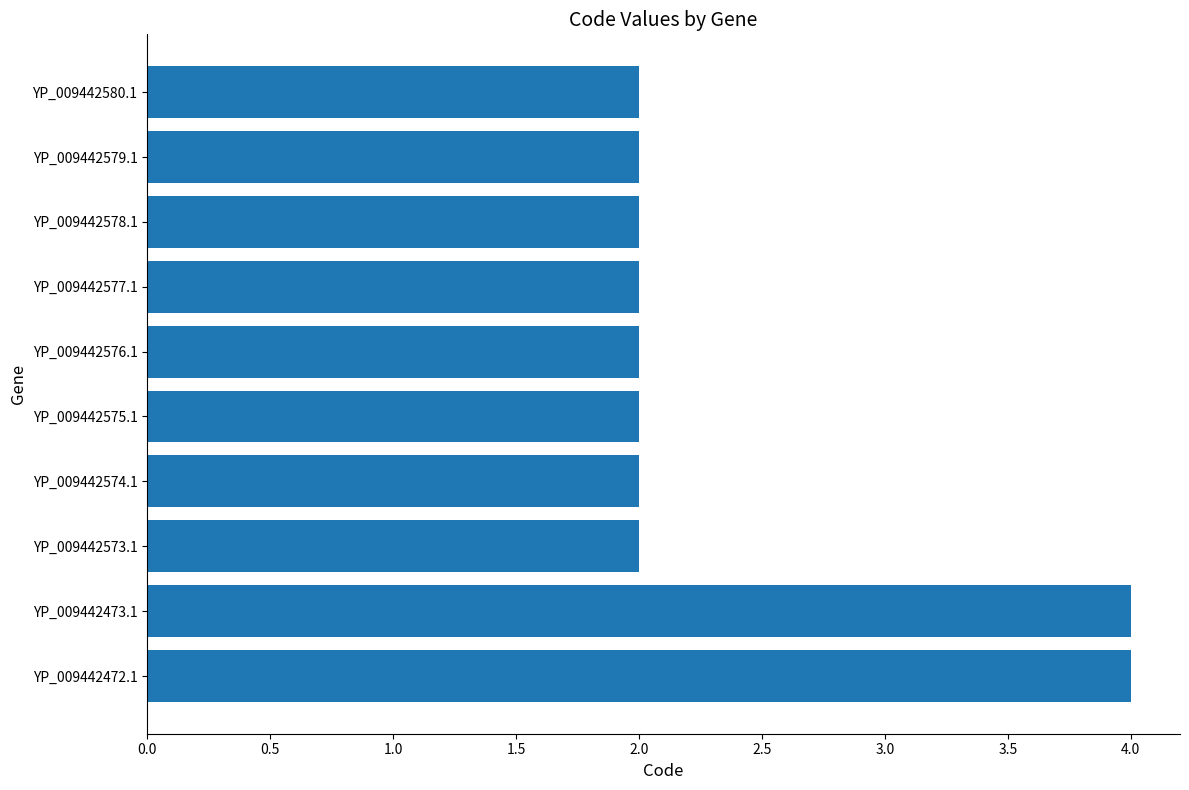

The value at YP_009442472.1 is 6. True or false?

False